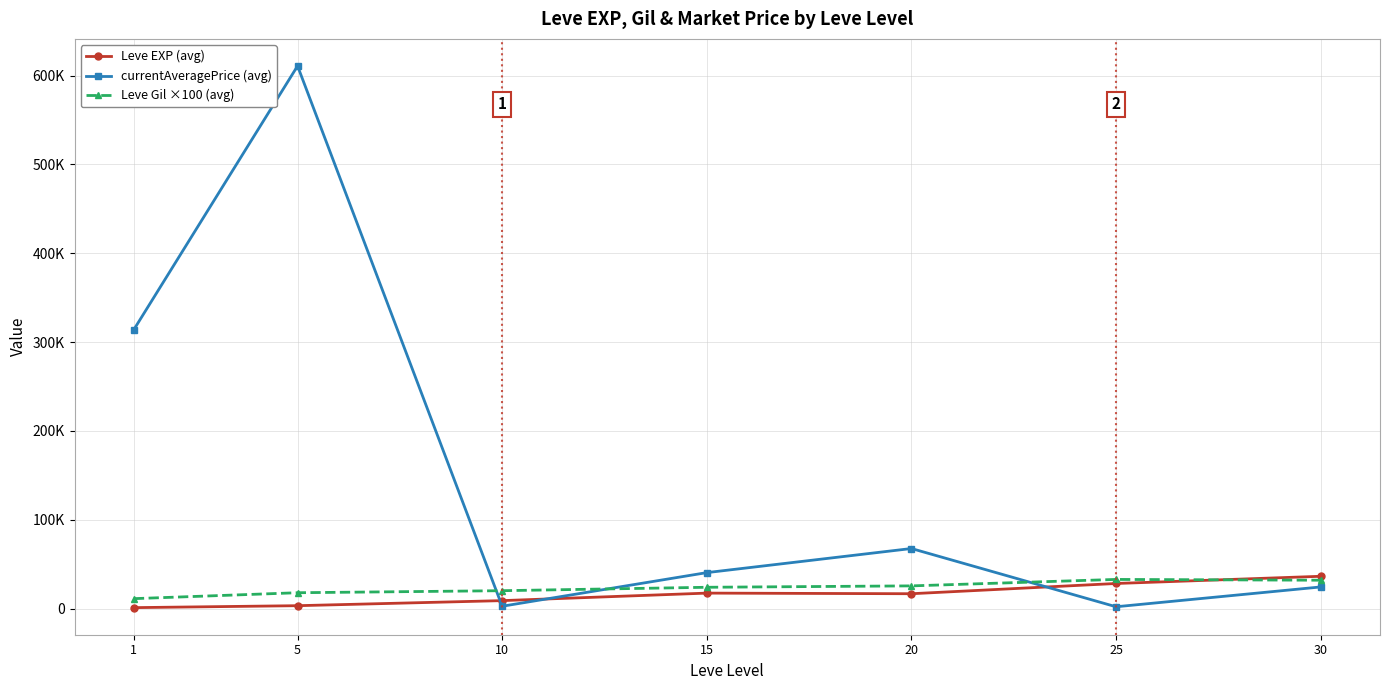

Does the chart have visible grid lines?

Yes